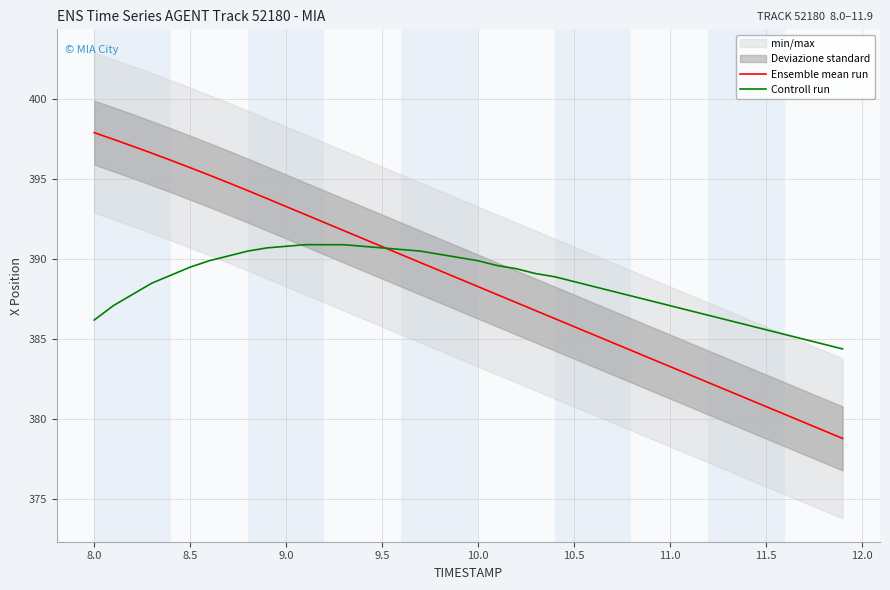

True or false: Controll run has a value of 386.2 at 8.0.

True